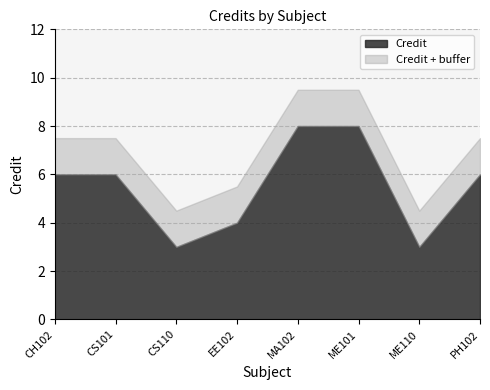

Count the number of categories in the chart.

8